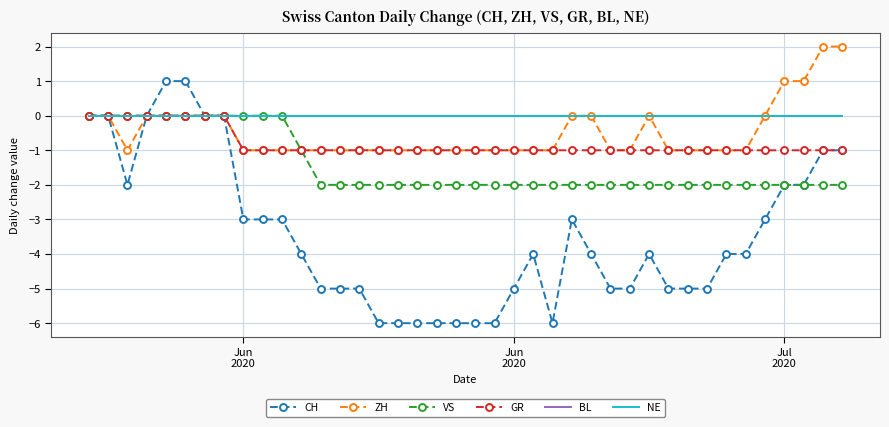

What are all the series names shown in the legend?

CH, ZH, VS, GR, BL, NE